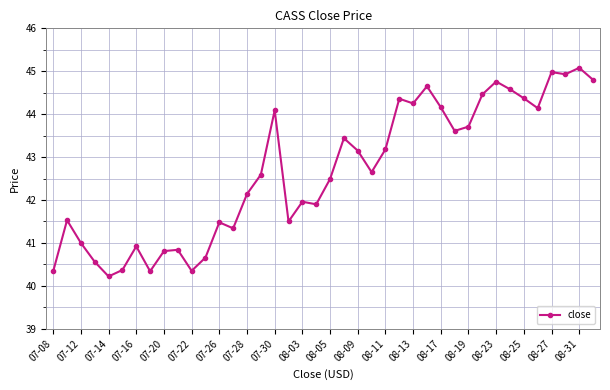

What is the greatest value displayed?

45.1